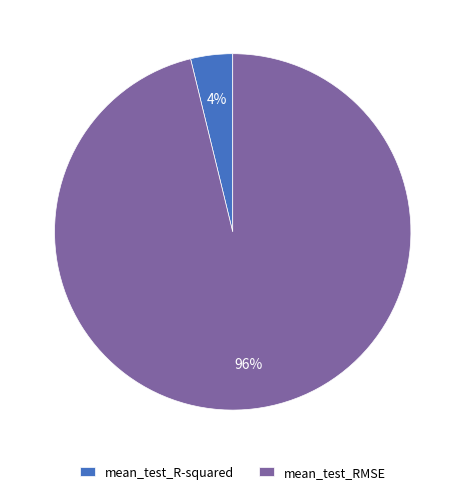

To the nearest percent, what is the combined percentage of mean_test_RMSE and mean_test_R-squared?

100%